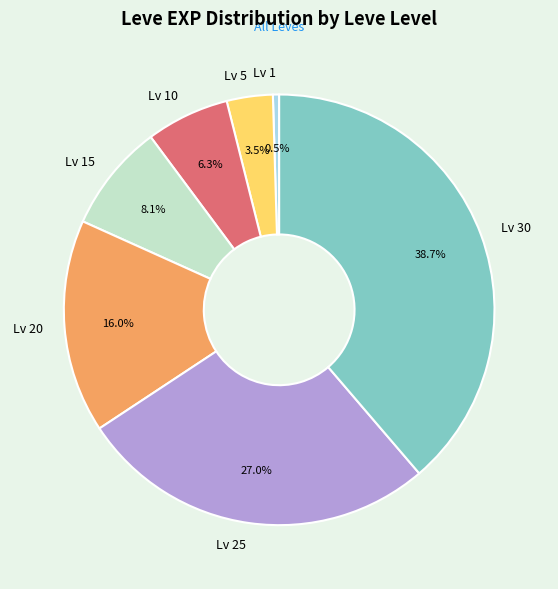

Rank the categories by value from highest to lowest.

Lv 30, Lv 25, Lv 20, Lv 15, Lv 10, Lv 5, Lv 1